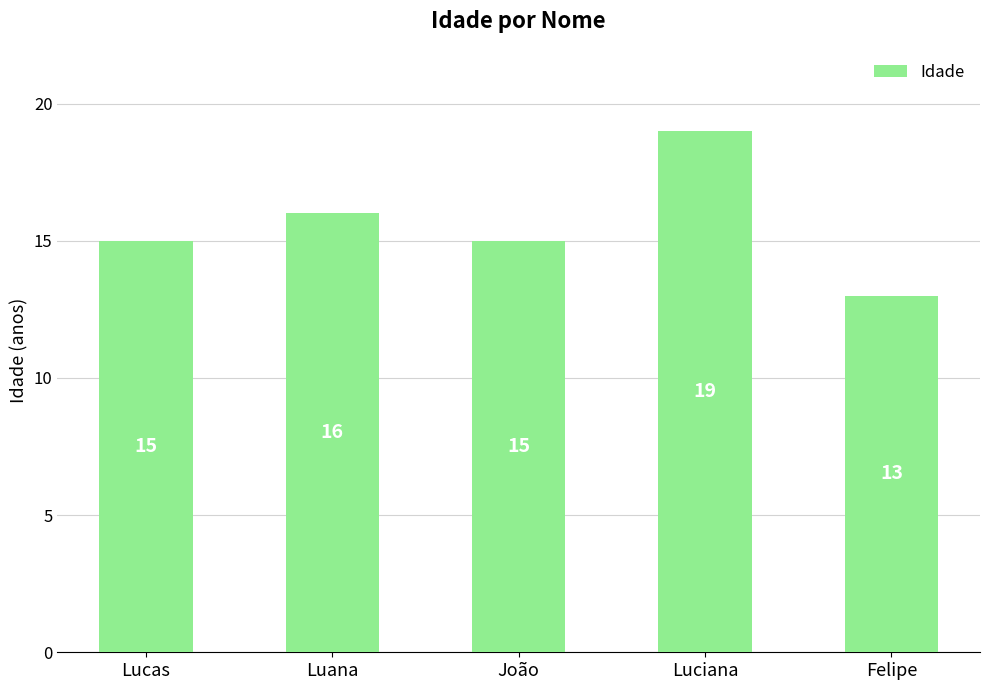

Approximately how many times larger is the value at Felipe compared to Luana?

0.8